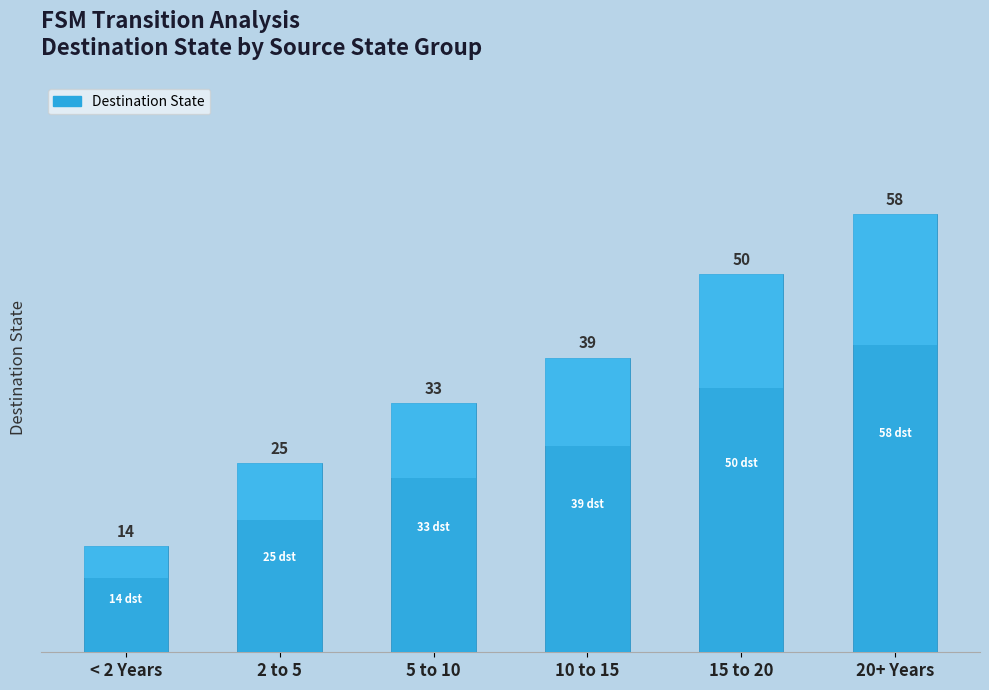

The value at < 2 Years is 19. True or false?

False